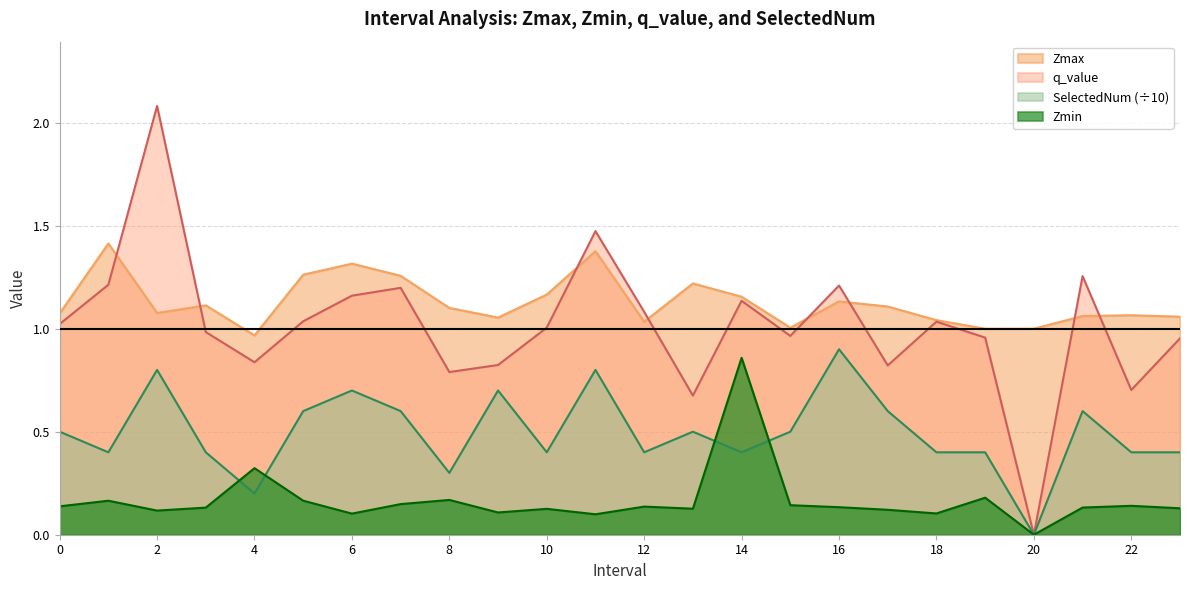

At which category does the chart reach its minimum across all series?

20